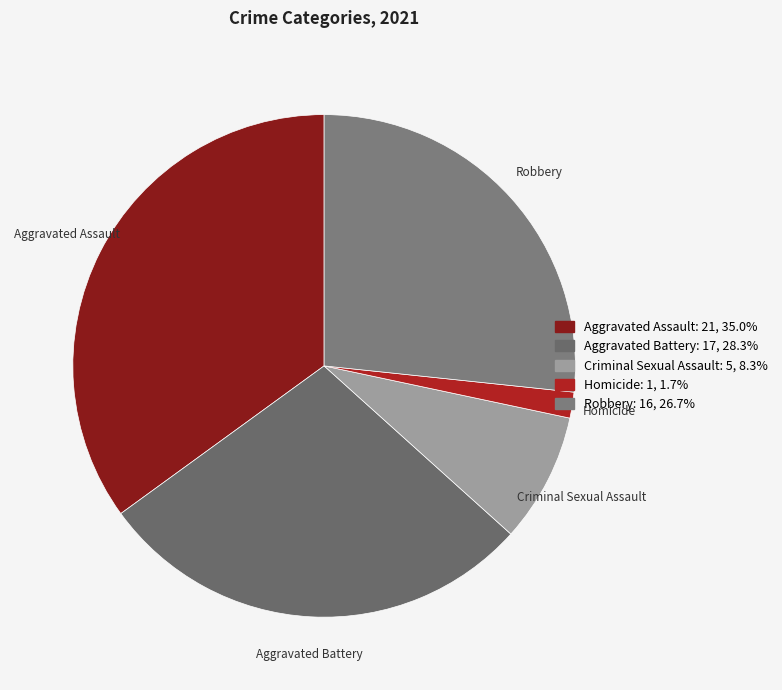

Which category has the biggest portion of the pie?

Aggravated Assault